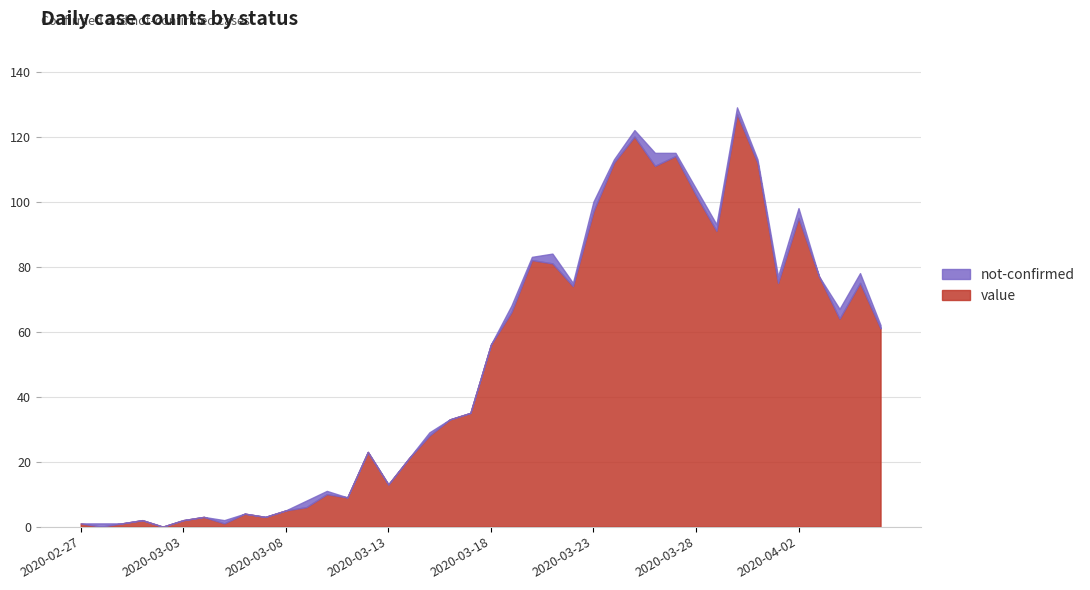

Count the number of categories in the chart.

40